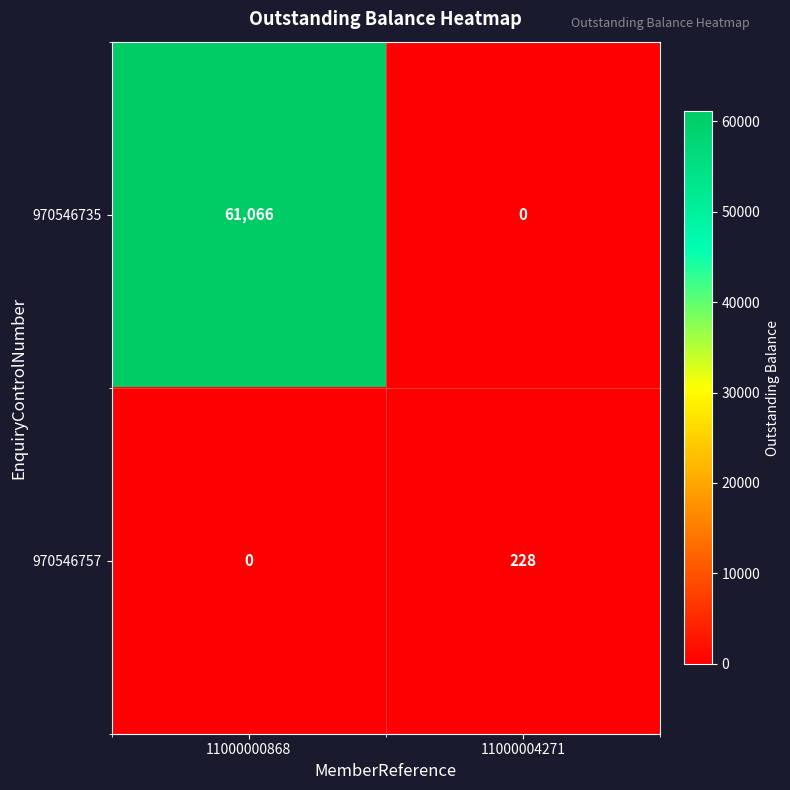

Which series has the largest total across all categories?

970546735